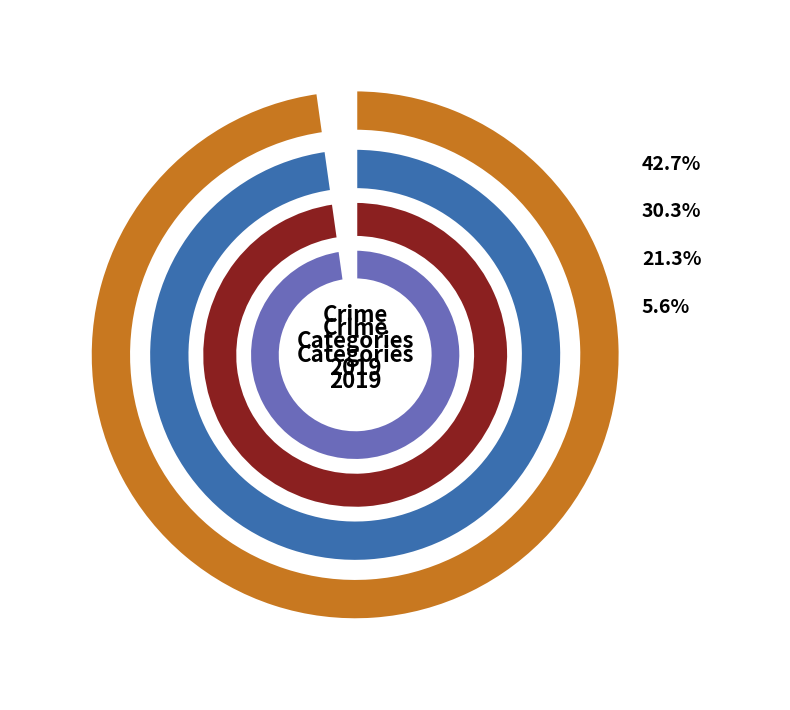

Does Theft represent more than half of the total?

No